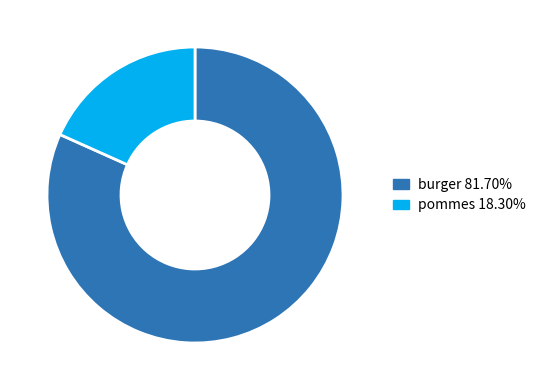

Count the number of slices in the pie.

2